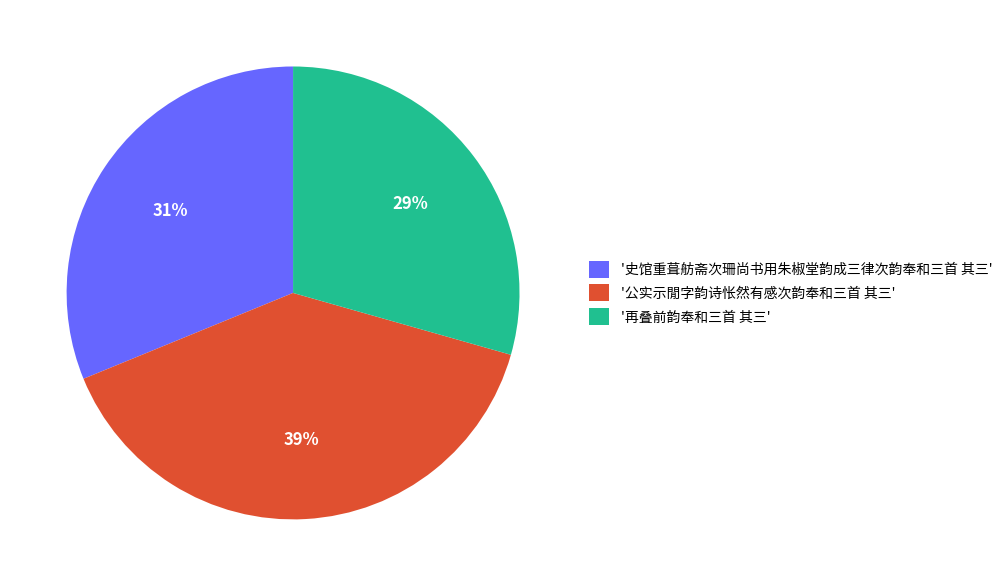

Does any single category account for the majority?

No